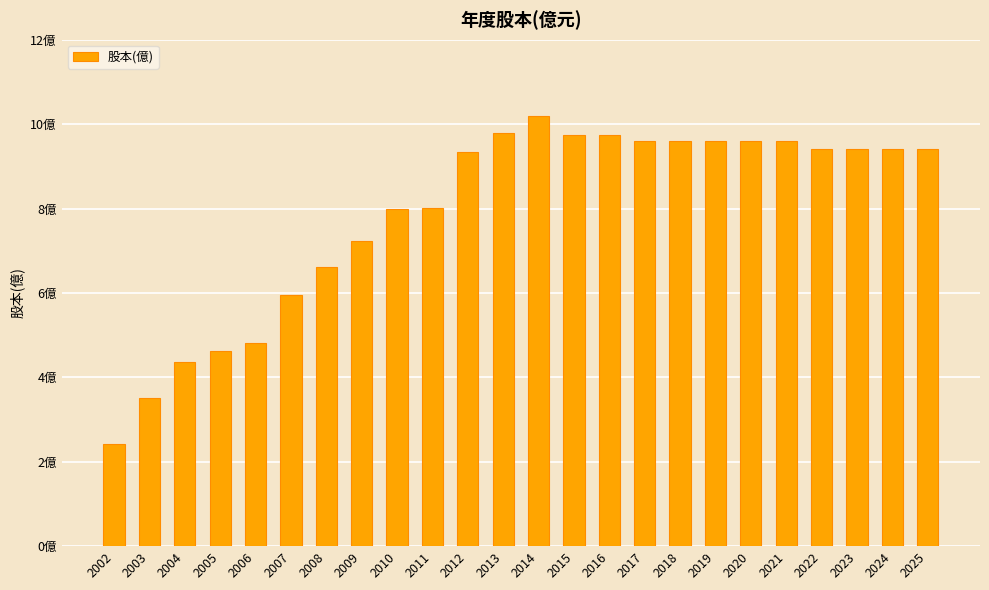

Rank the categories by value from highest to lowest.

2014, 2013, 2015, 2016, 2017, 2018, 2019, 2020, 2021, 2022, 2023, 2024, 2025, 2012, 2011, 2010, 2009, 2008, 2007, 2006, 2005, 2004, 2003, 2002